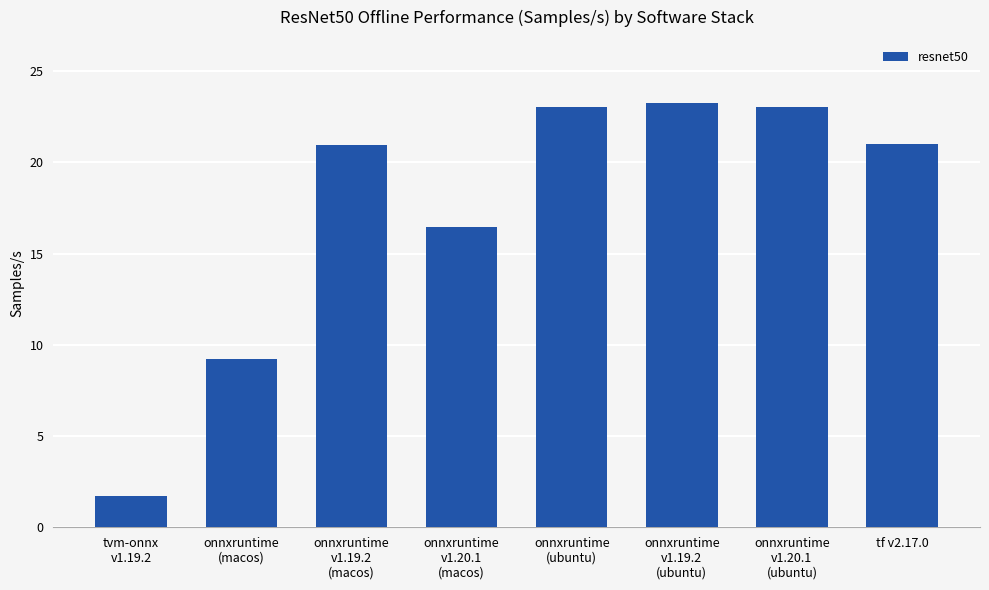

What is the minimum value shown in the chart?

1.7